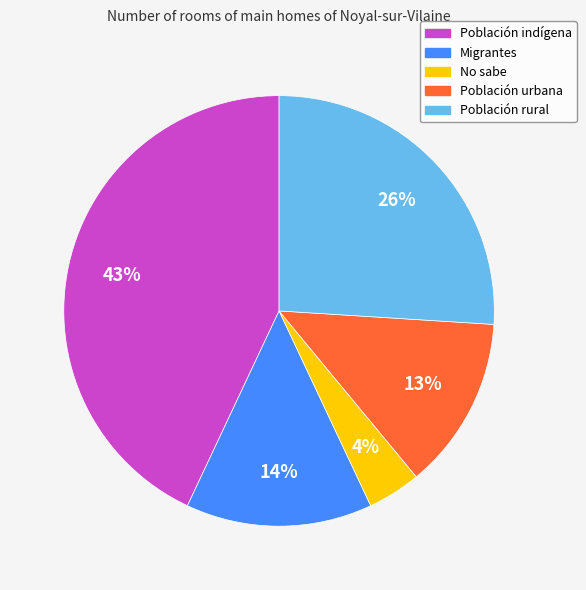

Count the number of slices in the pie.

5